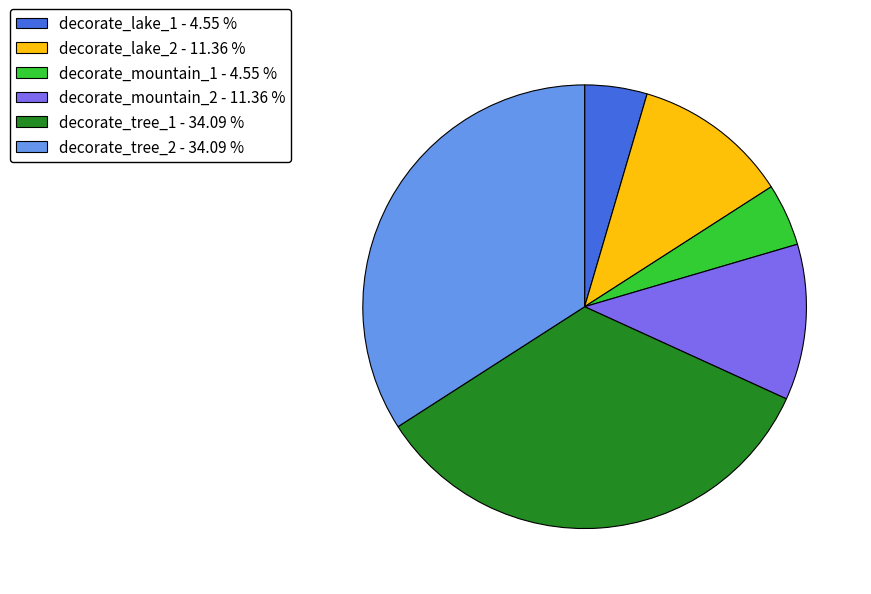

How many segments does this pie chart have?

6